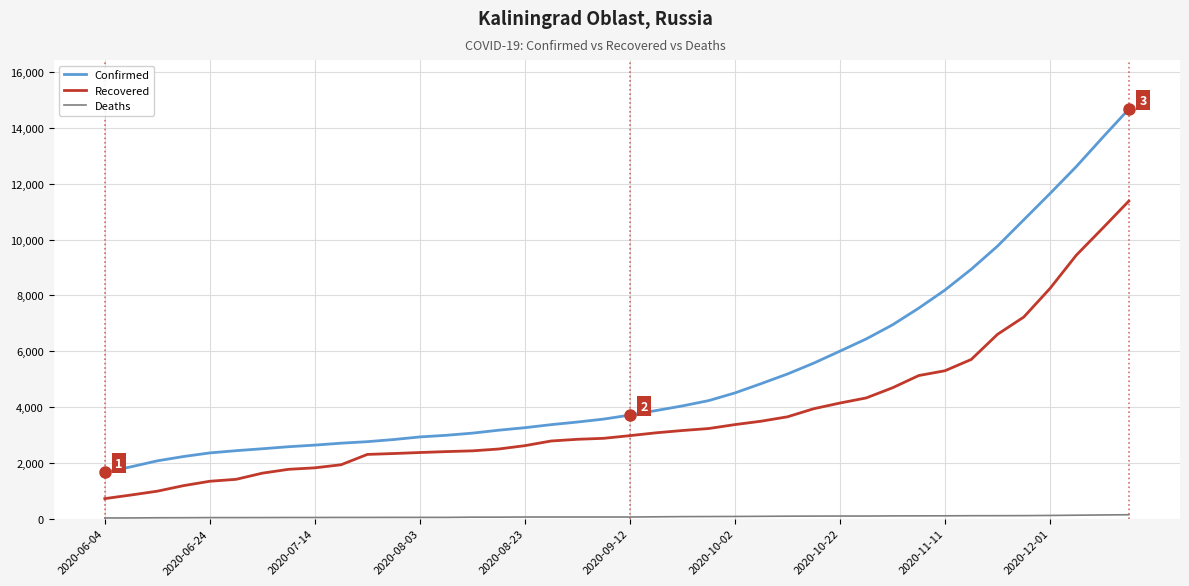

What is the greatest value displayed?

14679